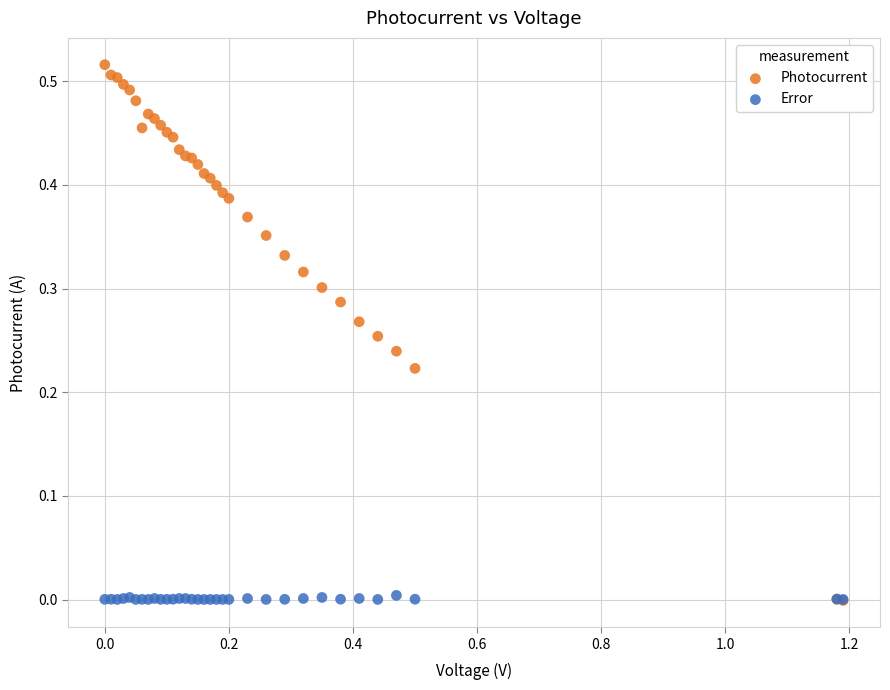

Which series has the largest Y range (max minus min)?

Photocurrent